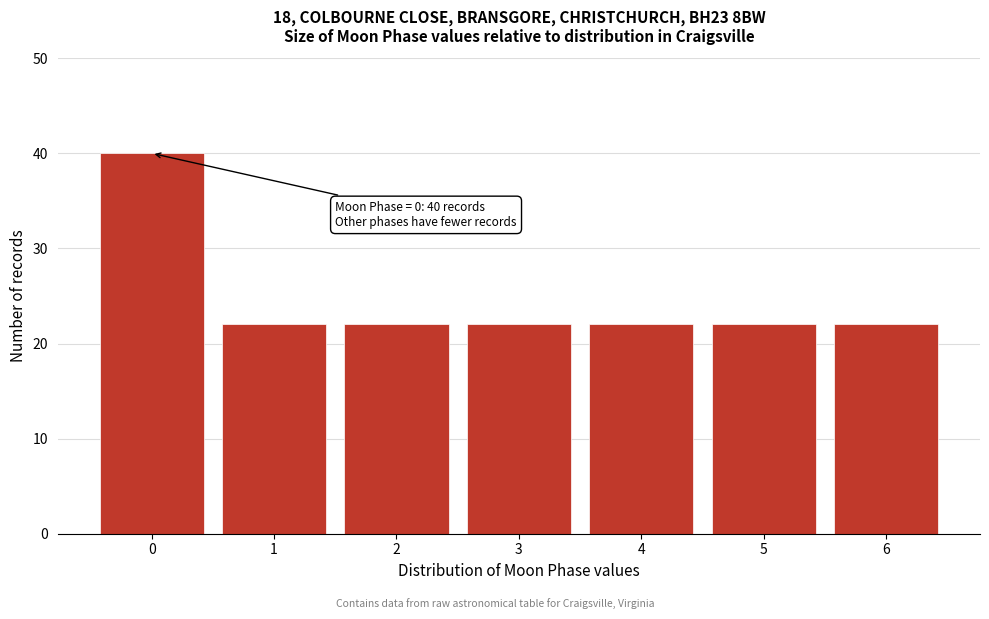

Reading left to right, list all the values displayed in this chart.

40	22	22	22	22	22	22